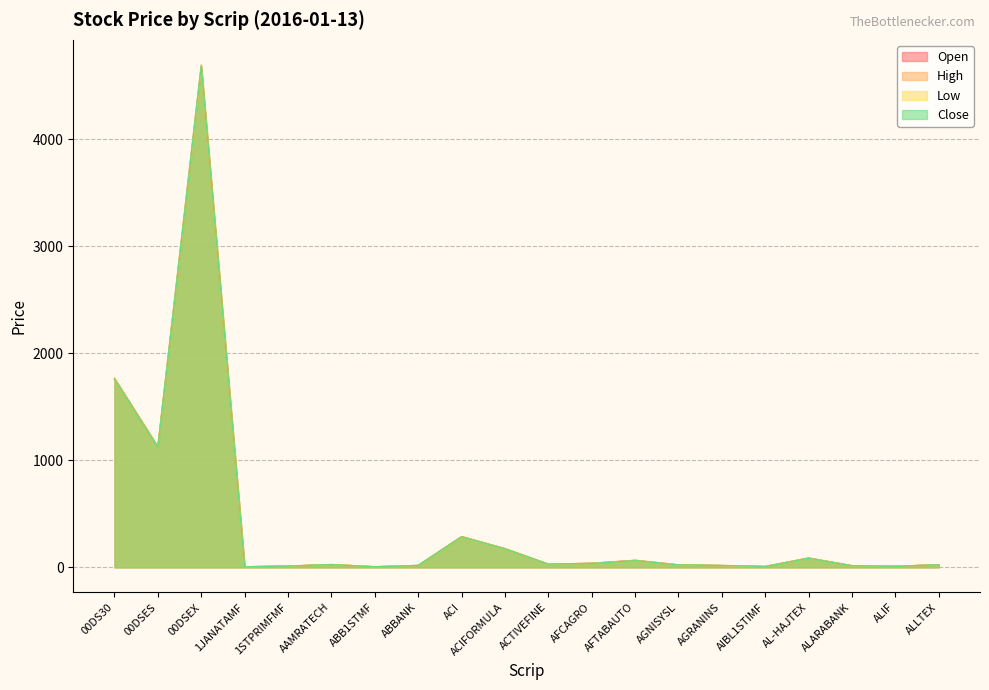

What is the average value of the Open series?

418.5